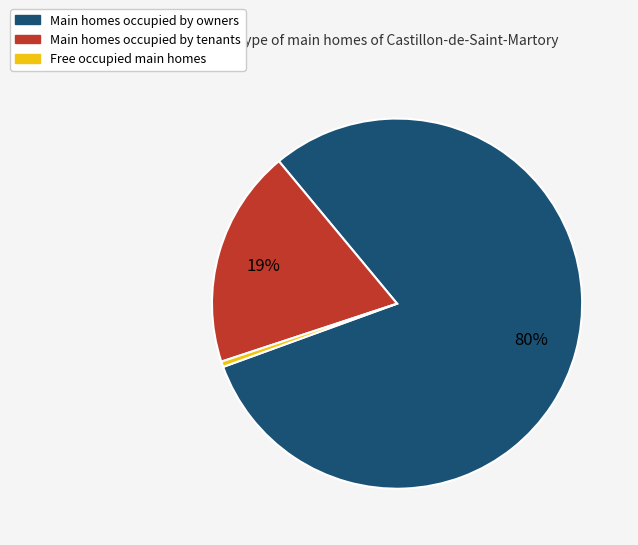

Is there a majority slice in this chart?

Yes